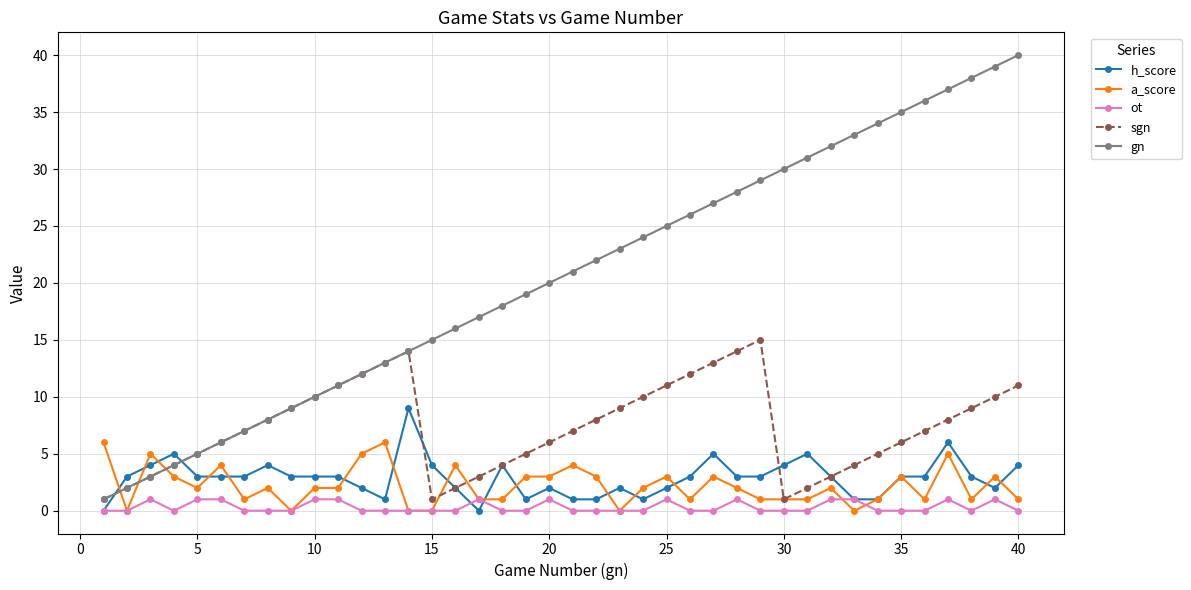

How many lines are shown in the chart?

5